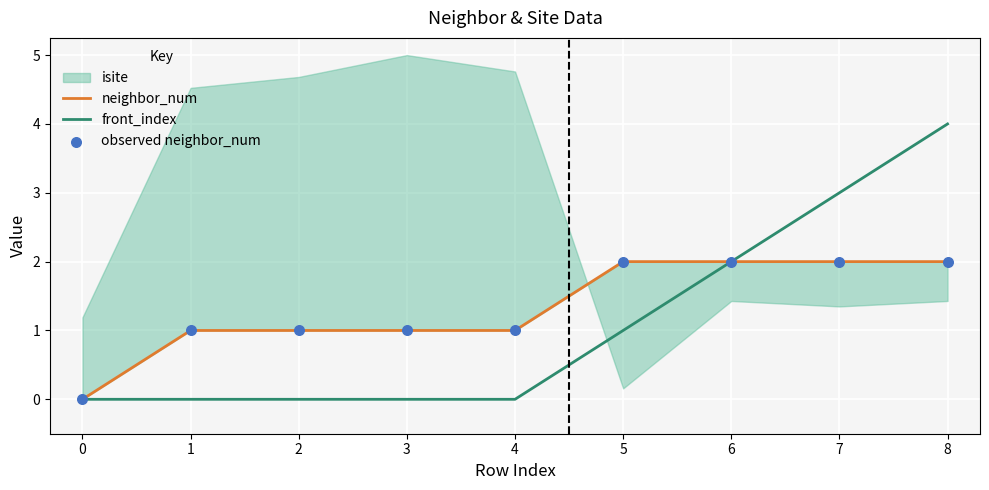

Which series has the widest spread of Y values?

front_index